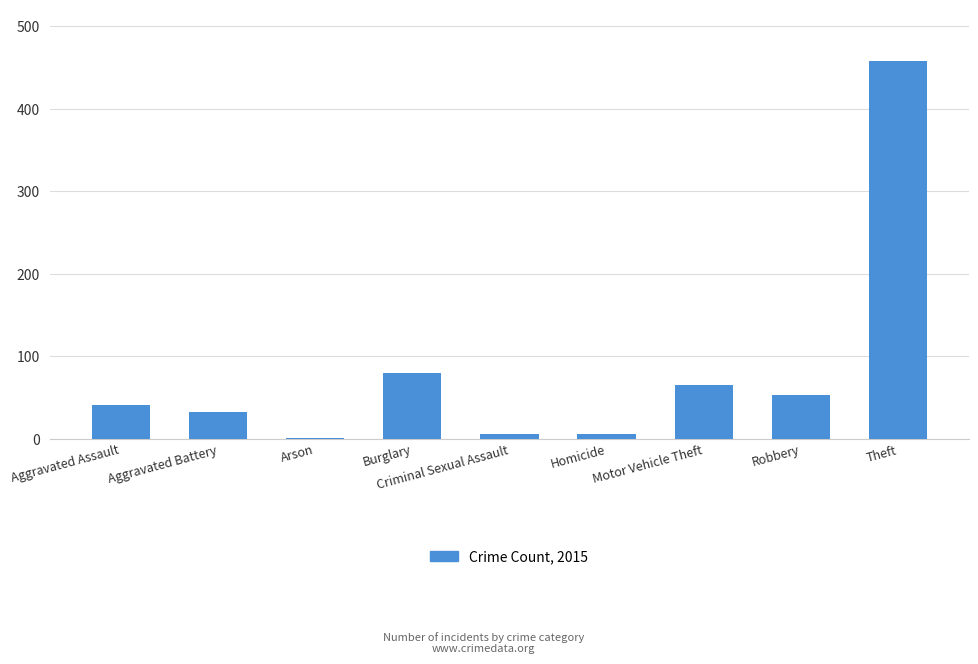

Count the number of data series in this chart.

1